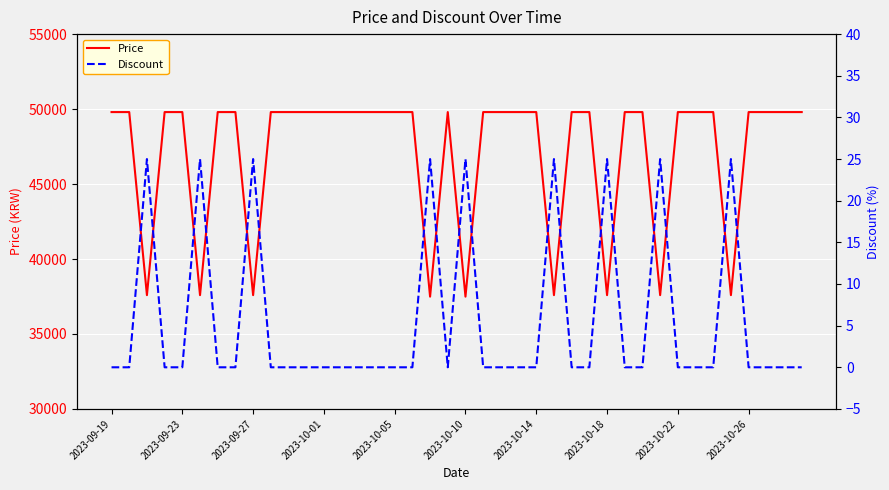

The value of Price at 2023-10-26 is 49800. True or false?

True